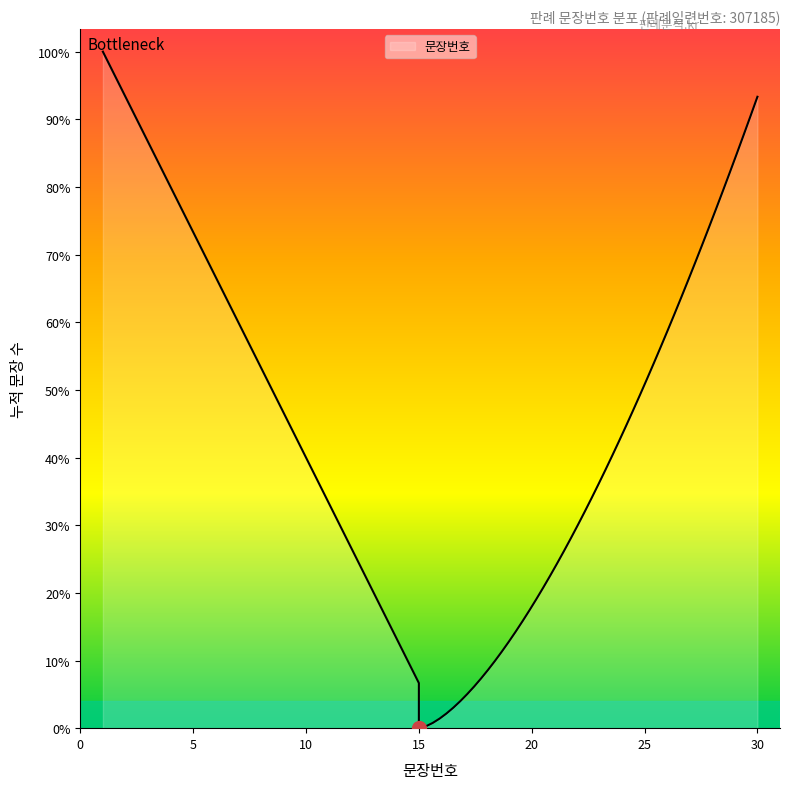

The chart shows a value of 4 at 7. True or false?

False